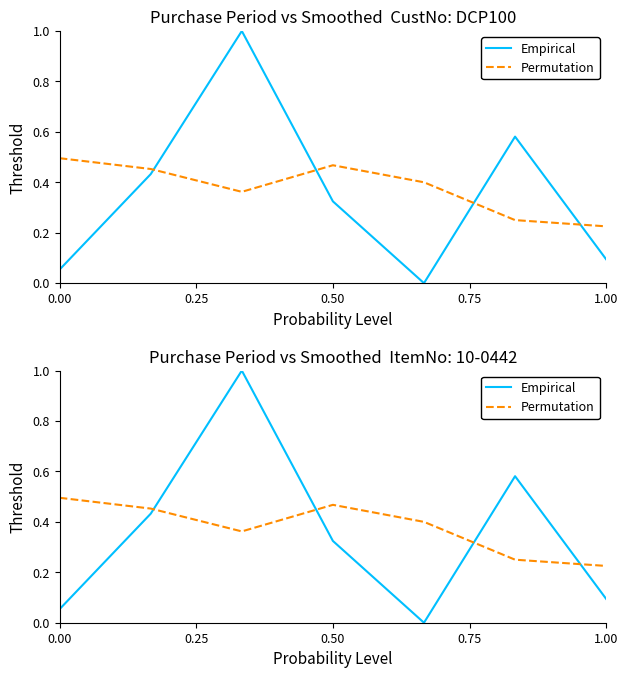

Which series has the largest total across all categories?

Permutation